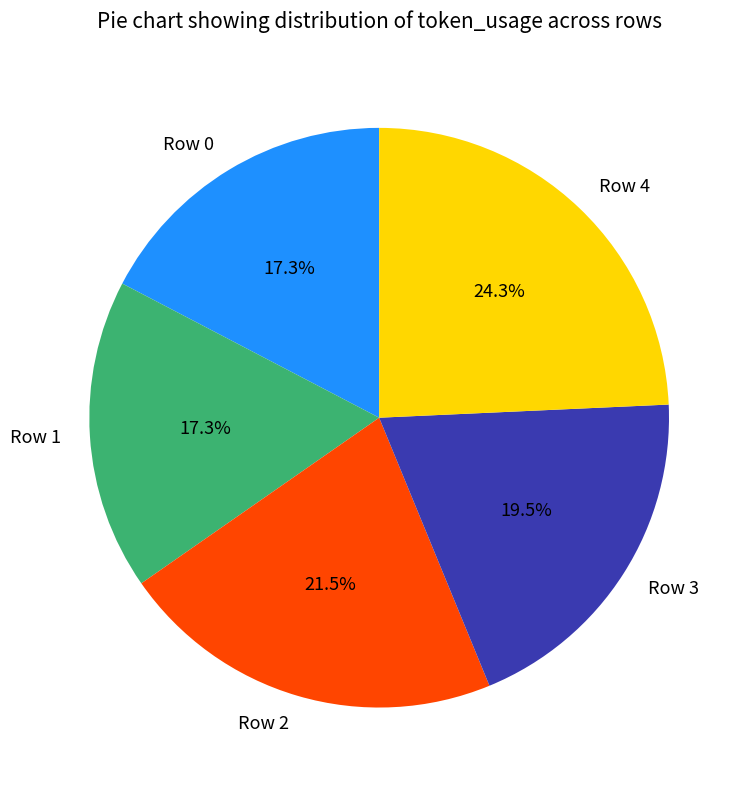

To the nearest percent, what is the average slice percentage?

20%